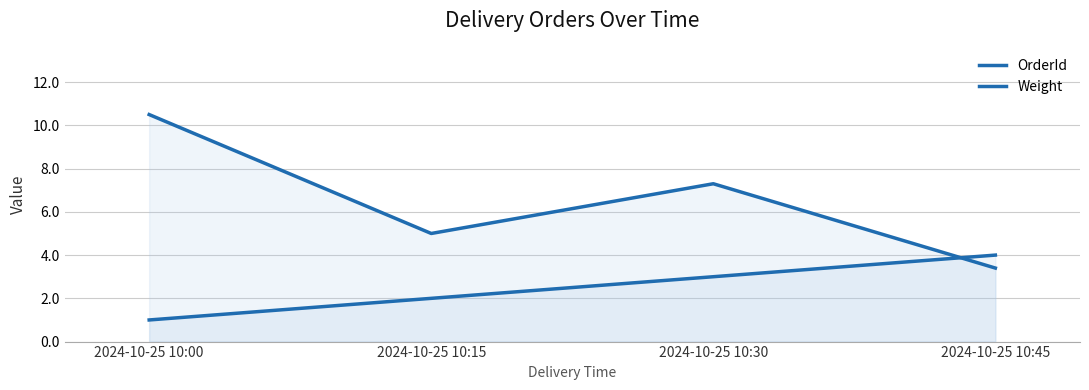

Which series has the widest spread of values?

Weight